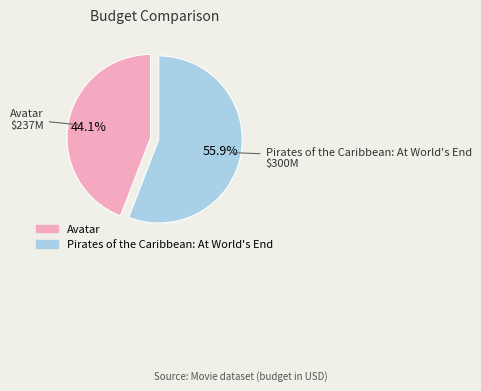

Count the number of slices in the pie.

2